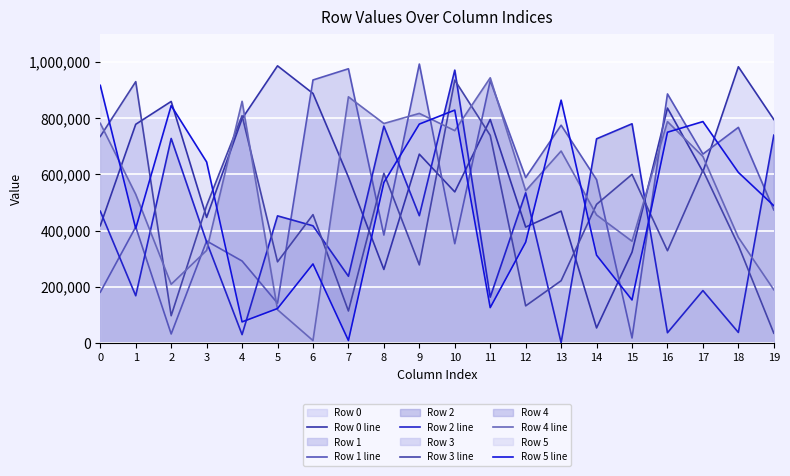

What is the lowest value of the Row 3 line series?

35211